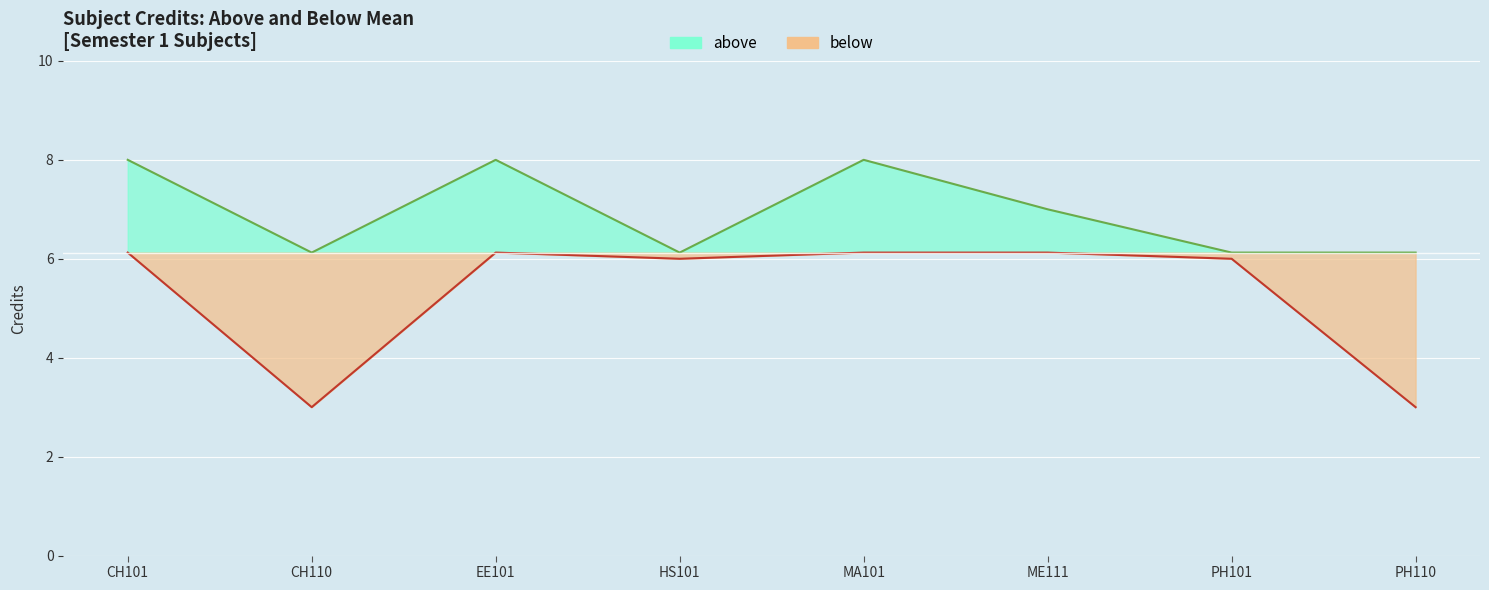

What is the label of the 5th point from the left?

MA101